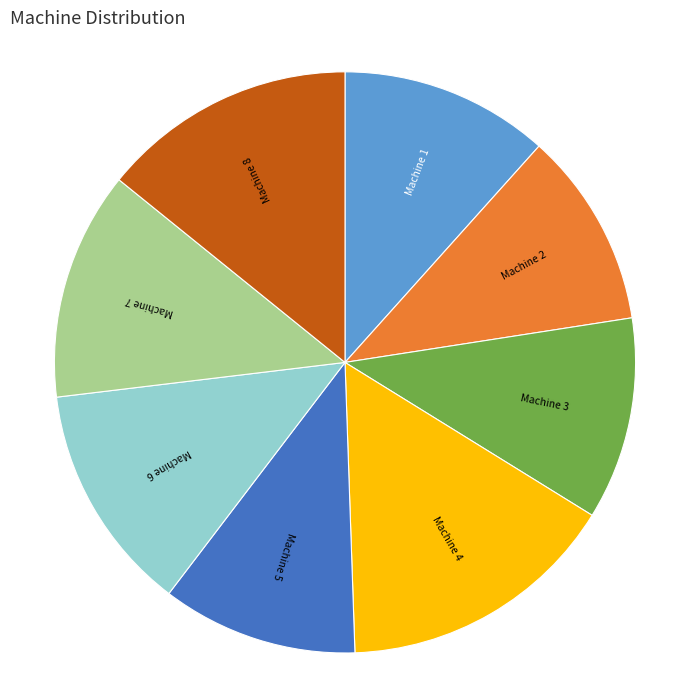

Do Machine 5 and Machine 1 together represent more than half of the pie?

No